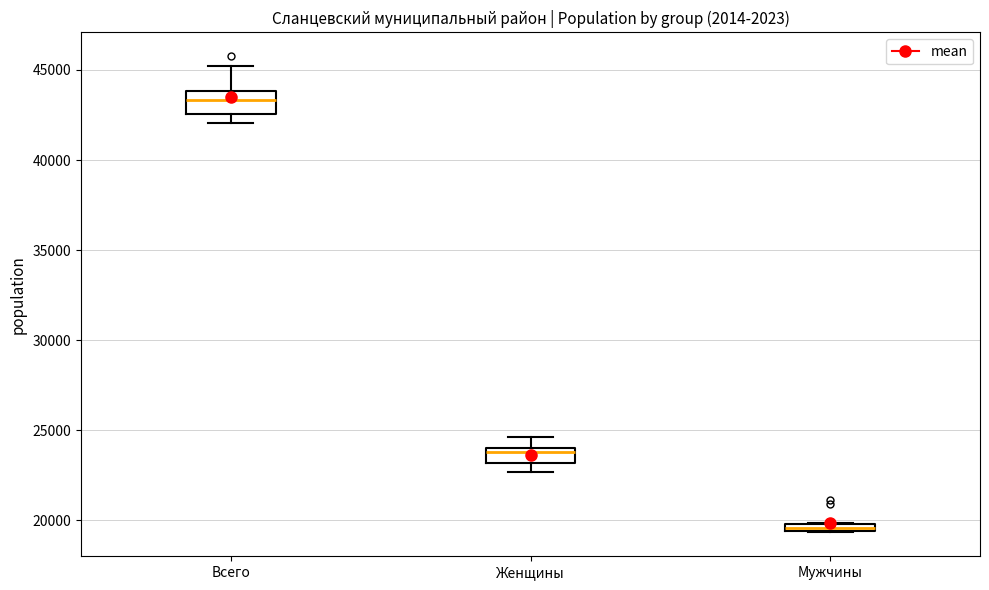

Which box has the highest median line?

Всего